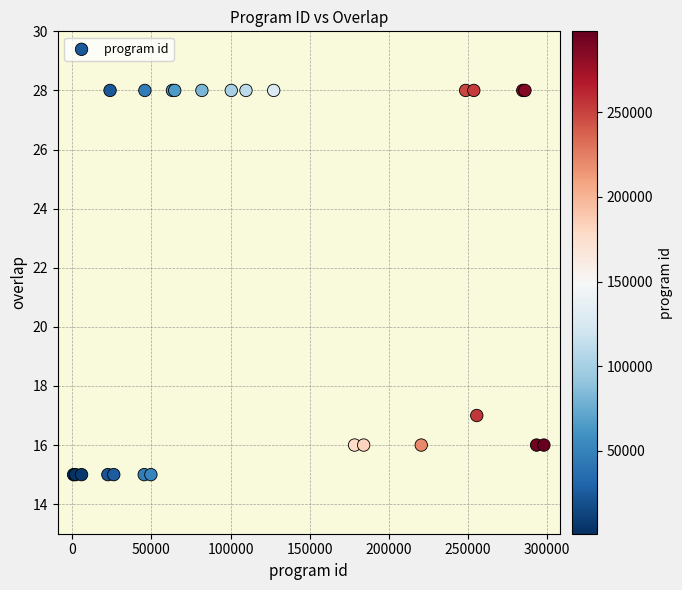

What Y value in the scatter plot is closest to 21?

17